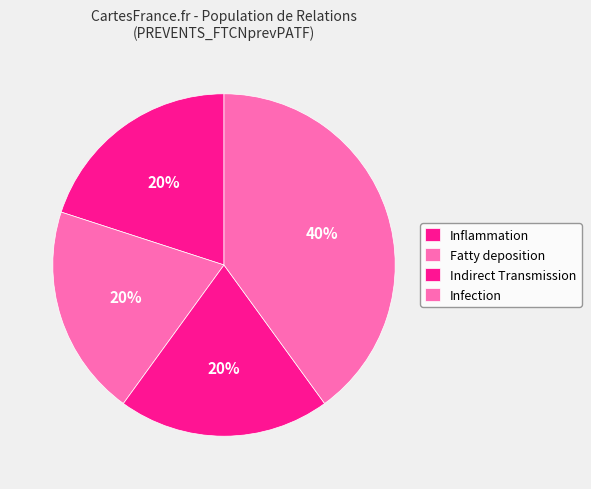

Rank the categories by value from lowest to highest.

C0021368, C0333574, C0854460, C3714514